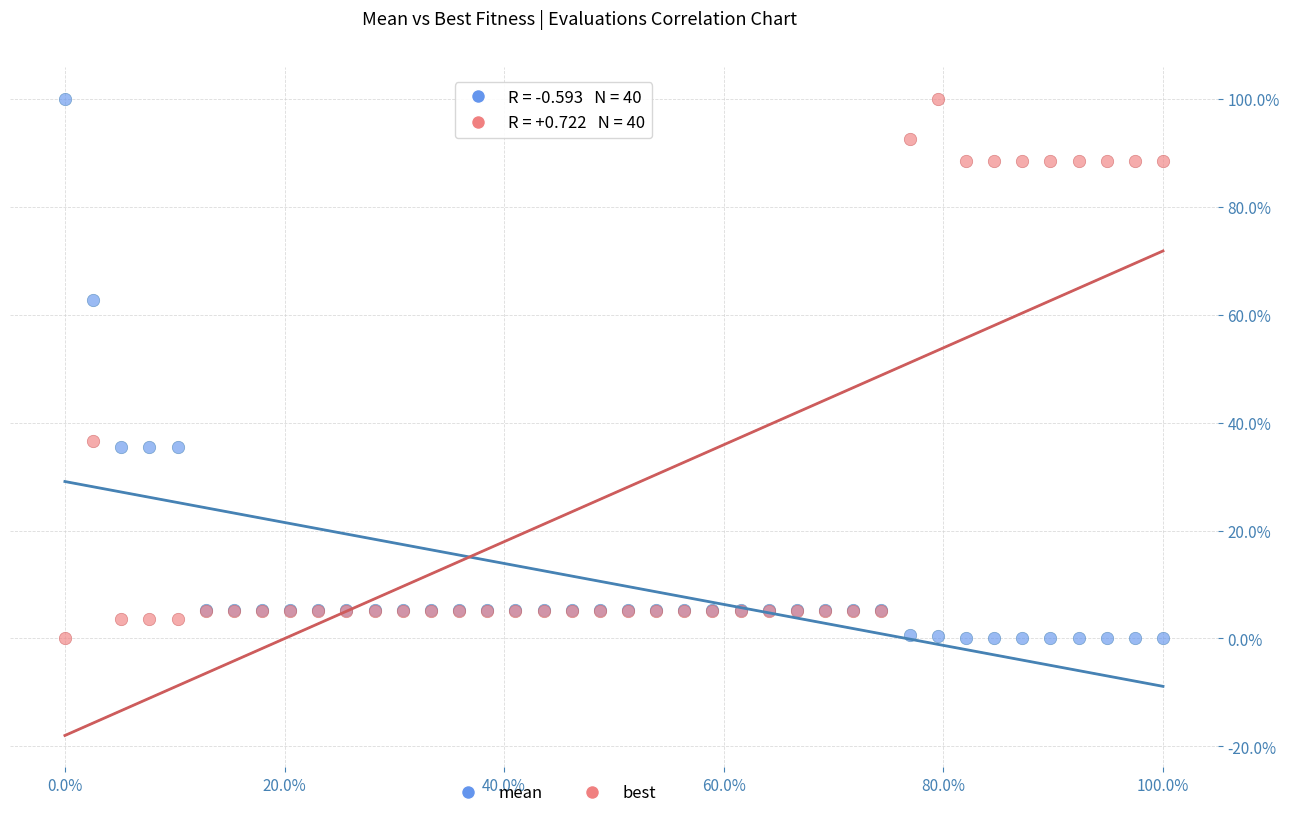

What are all the series names shown in the legend?

mean, best